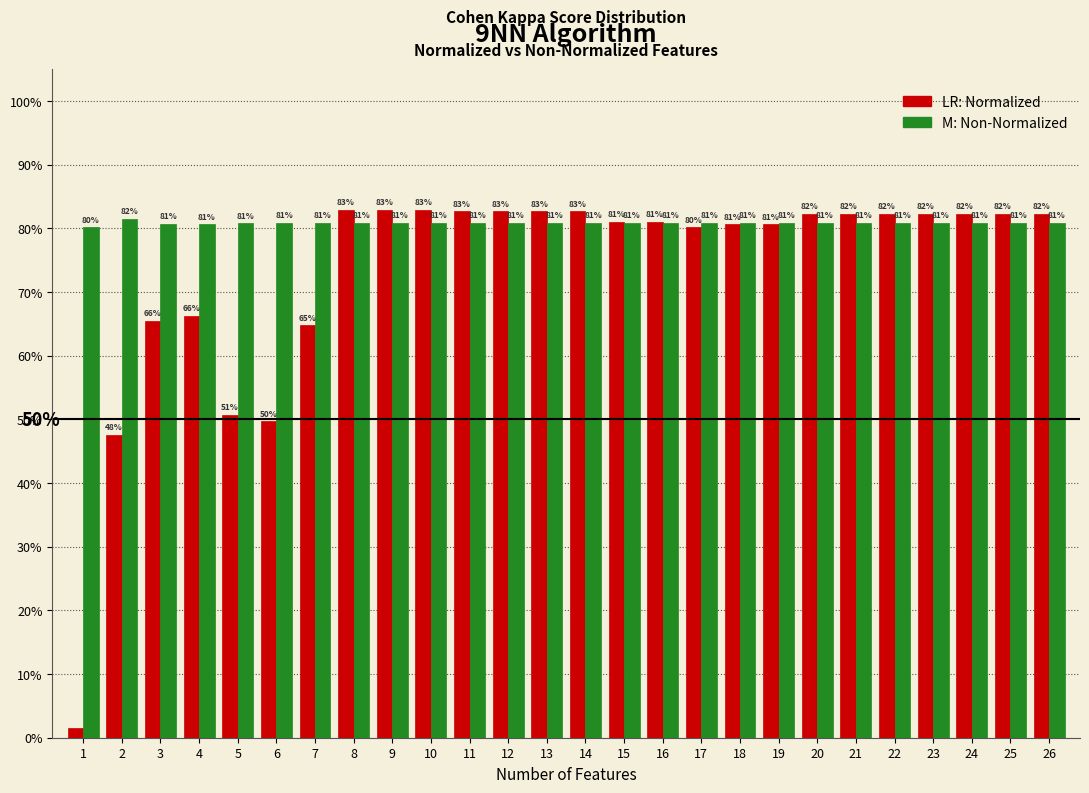

Are the bars horizontal?

No